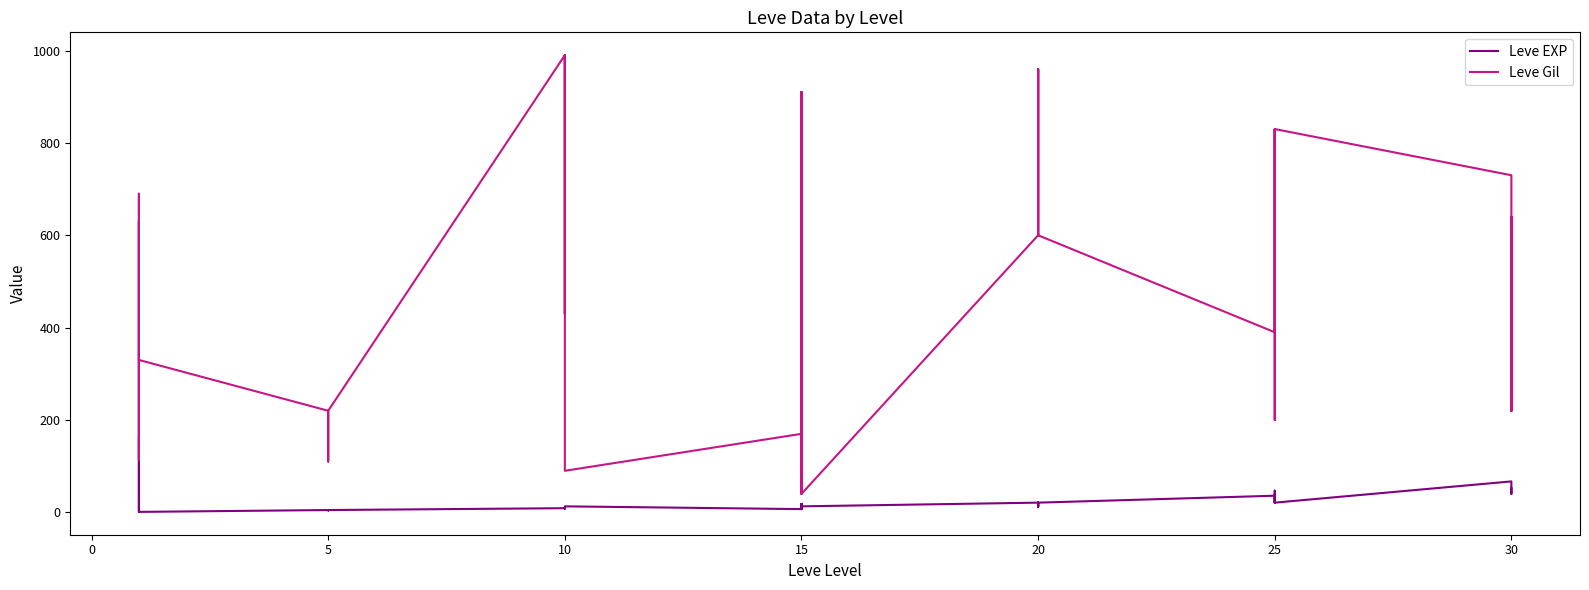

What are all the series names shown in the legend?

Leve EXP, Leve Gil